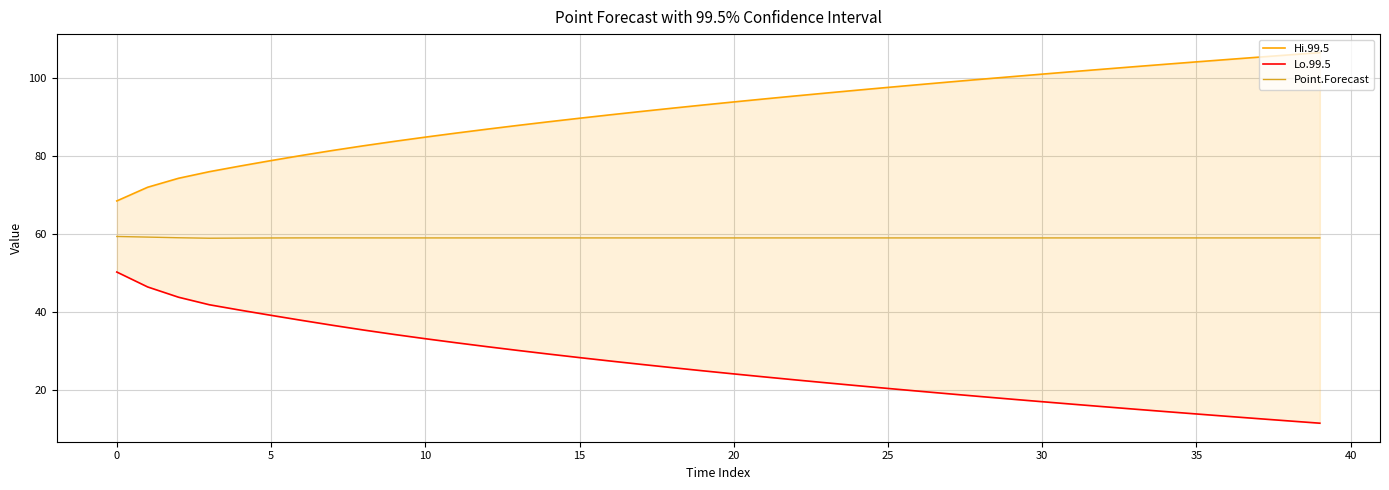

What is the average value of the Hi.99.5 series?

91.8